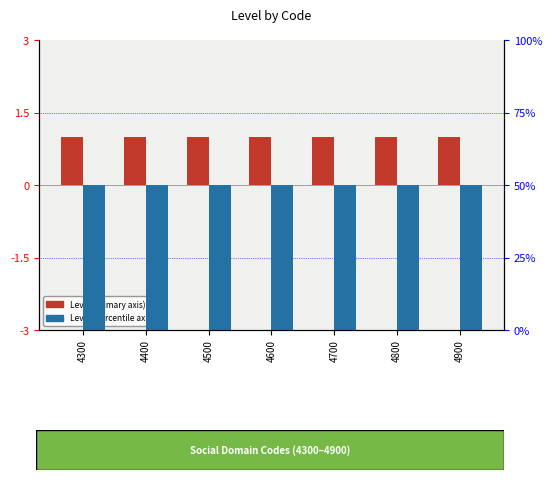

Which series changed the most between 4400 and 4900?

Level (primary)